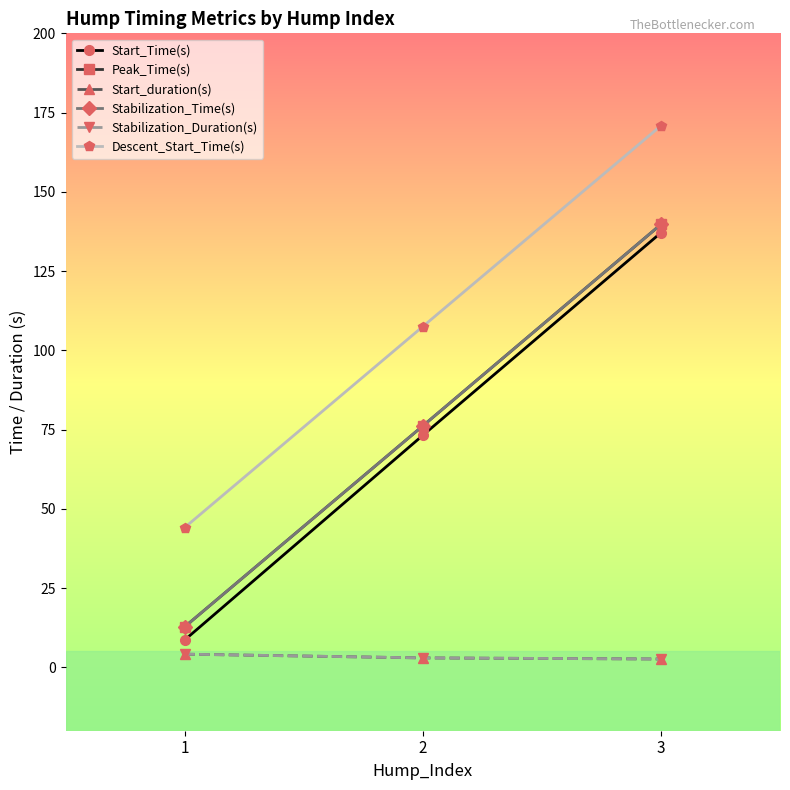

At which label does Start_Time(s) reach its peak?

3